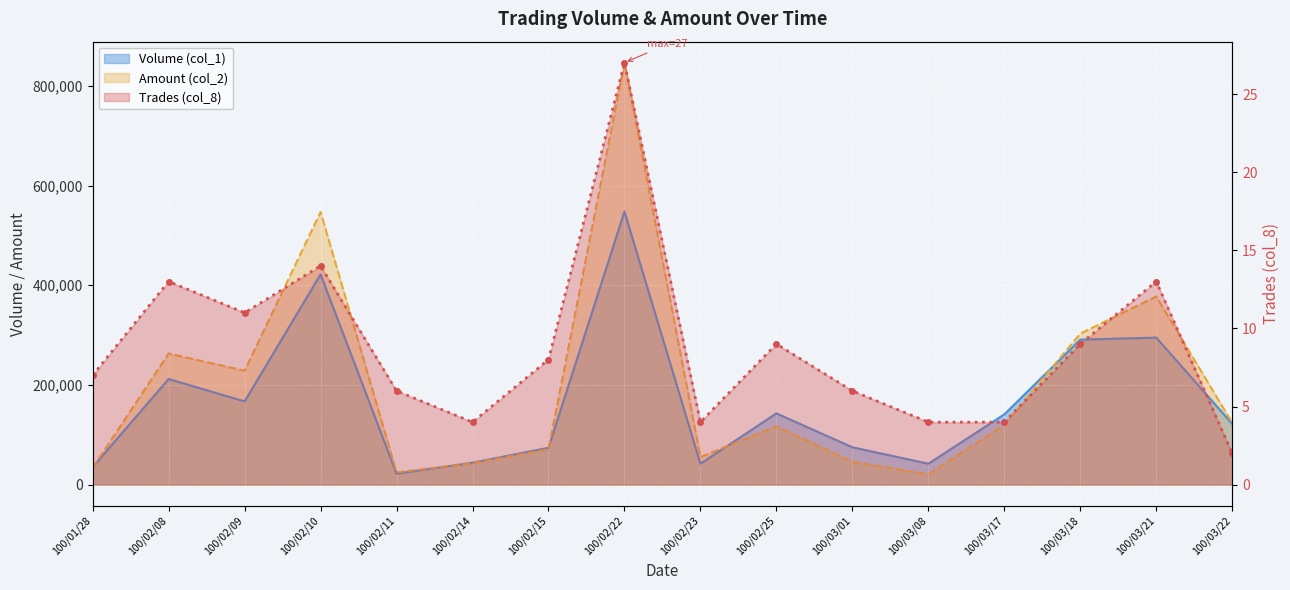

Which series changed the most between 100/01/28 and 100/02/22?

Amount (col_2)